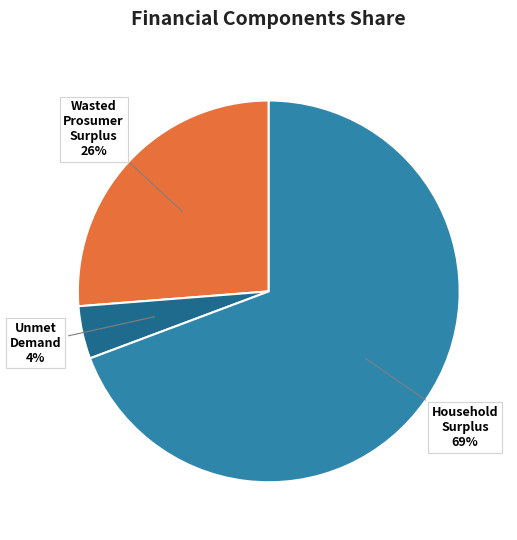

How many slices are in this pie chart?

3